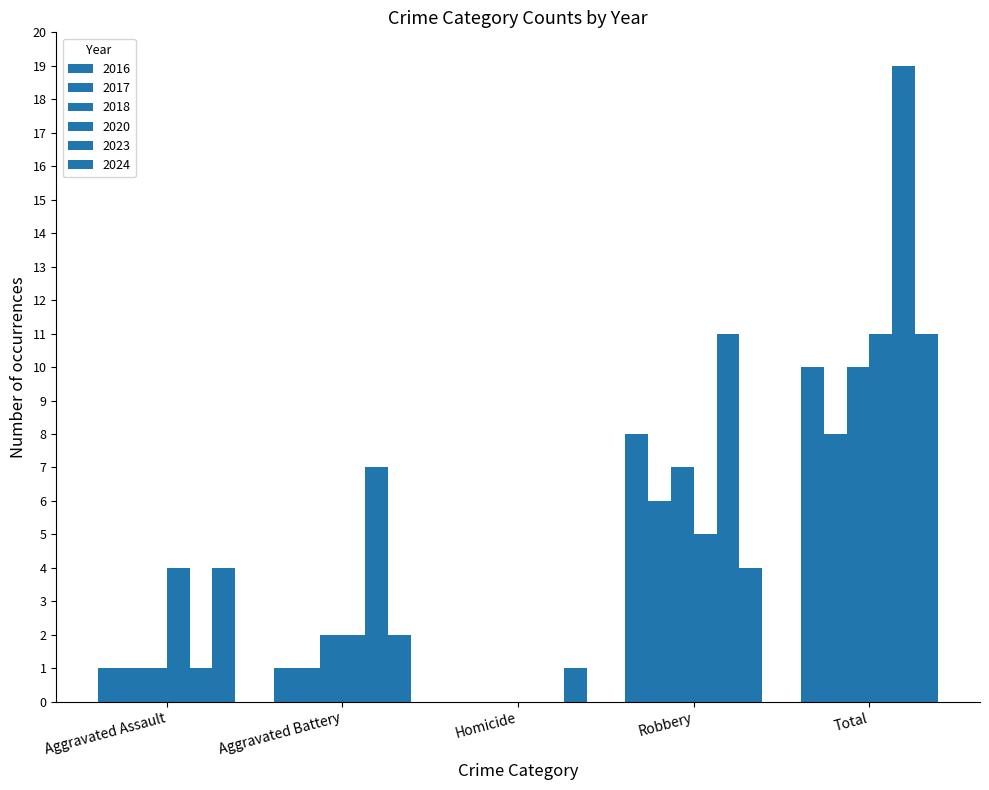

Count the number of categories in the chart.

5